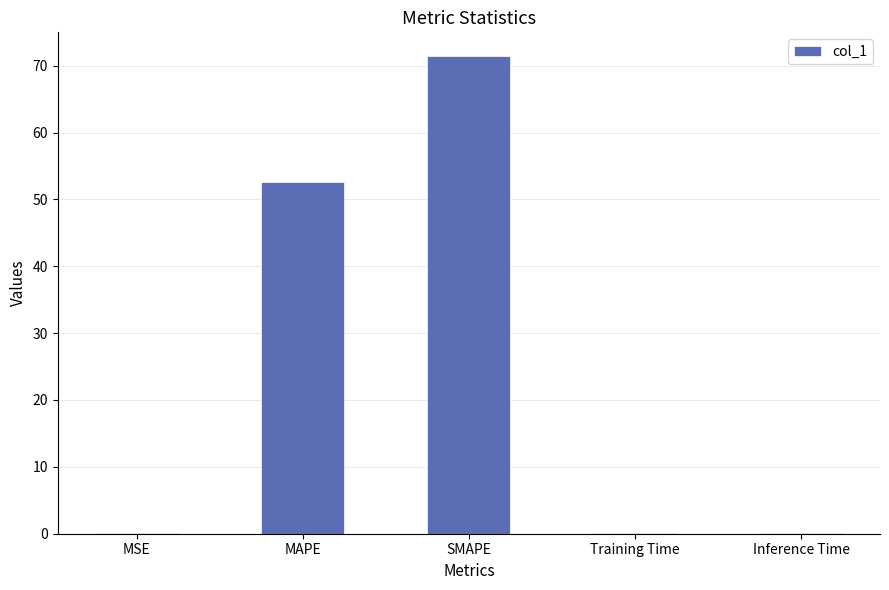

The value at MAPE is 13.7. True or false?

False